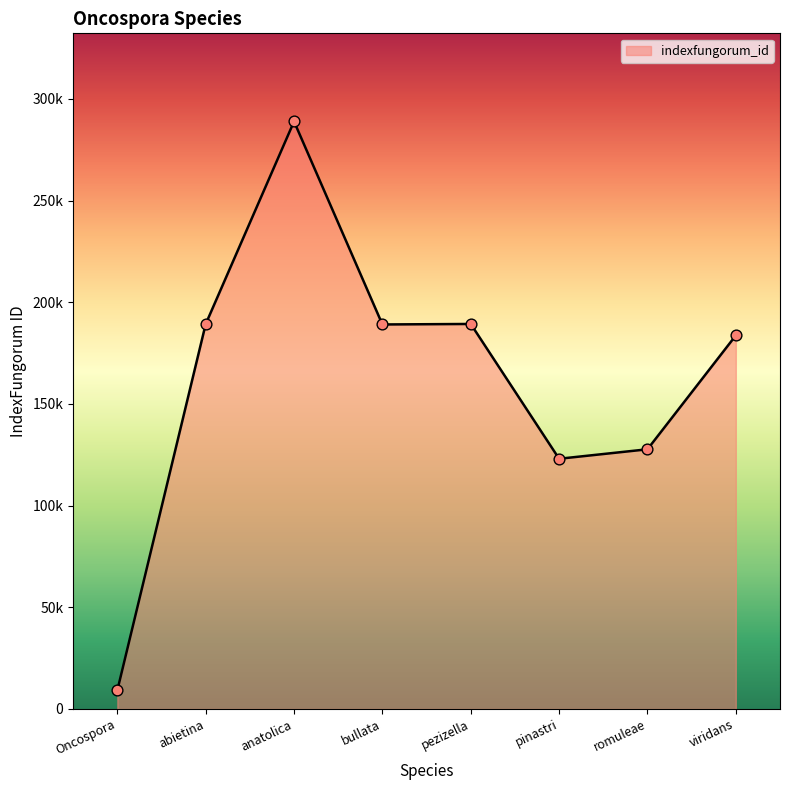

Which has a higher value, Oncospora or pezizella?

pezizella